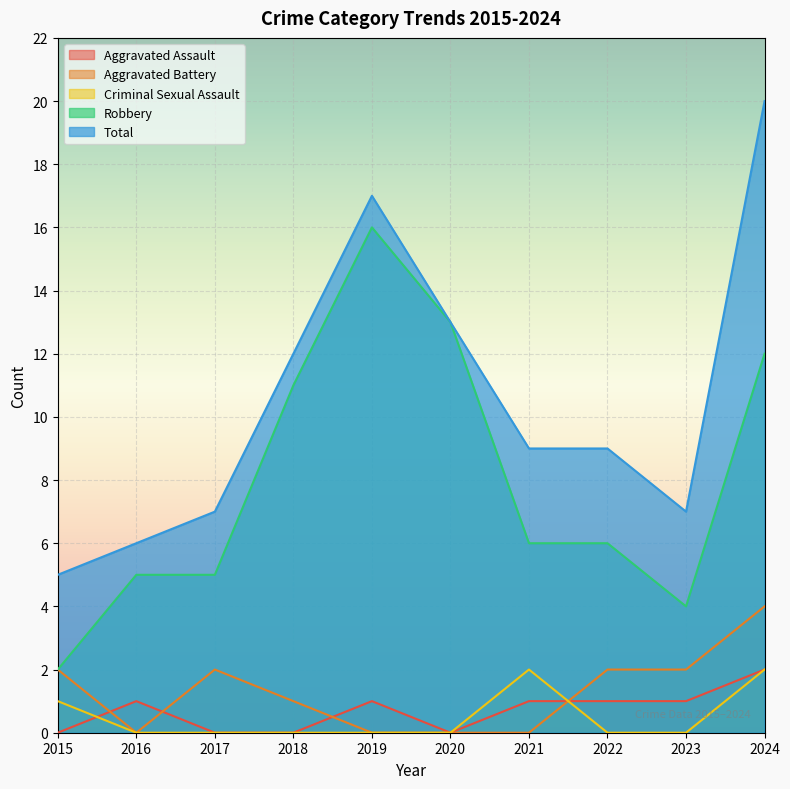

True or false: Aggravated Battery and Aggravated Assault cross at least once.

True